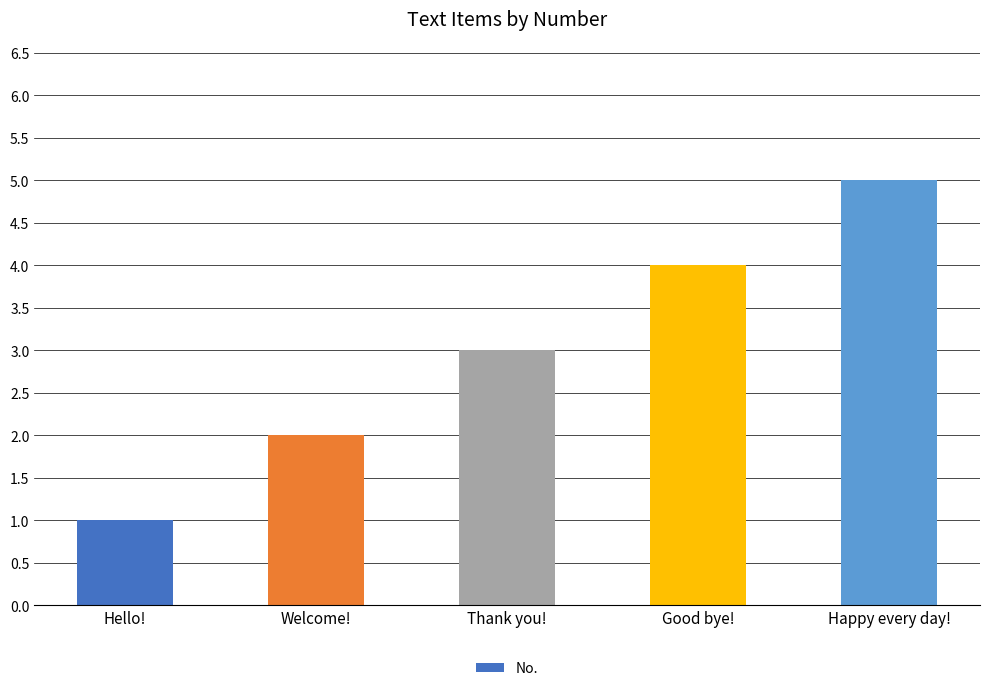

What is the change in value from Hello! to Happy every day!?

+4